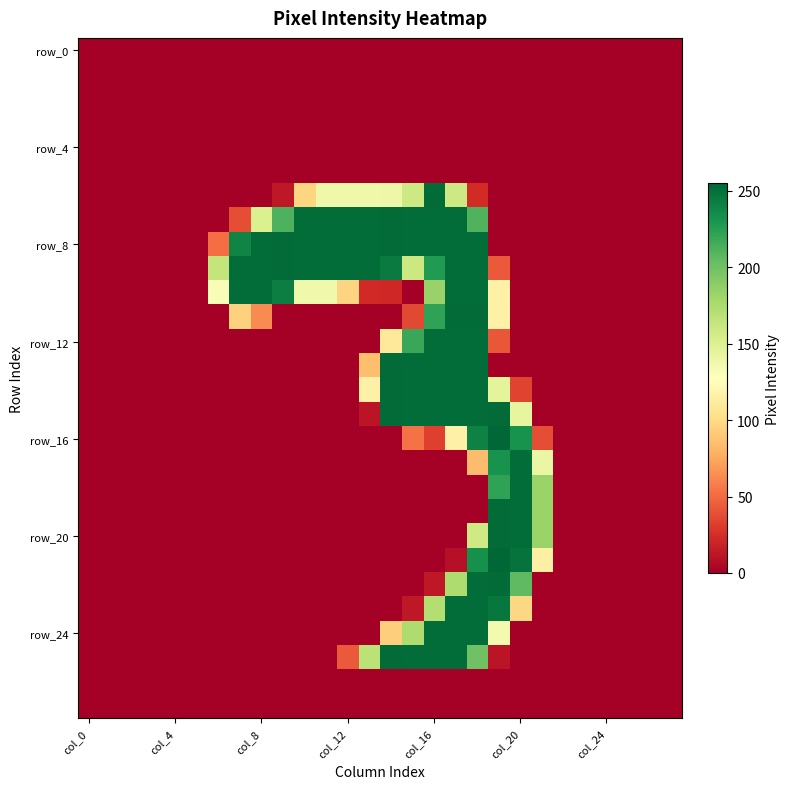

How many series are shown in this chart?

28